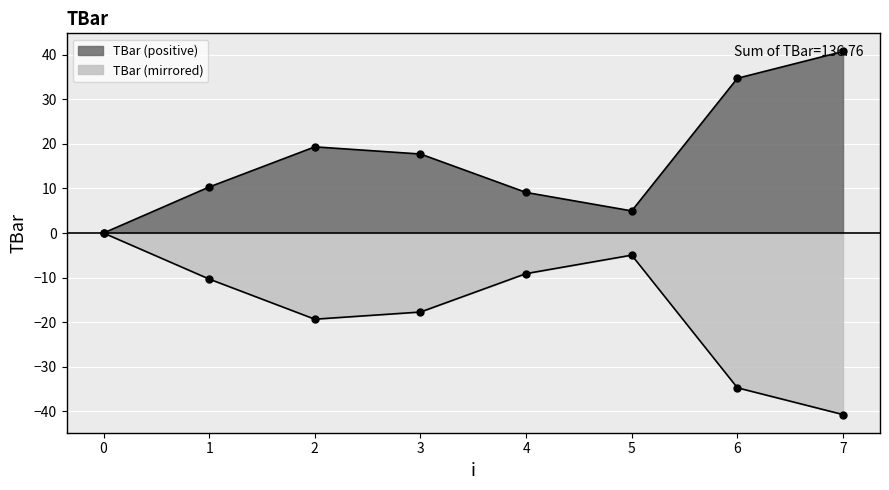

What is the difference between the maximum and minimum values?

40.7